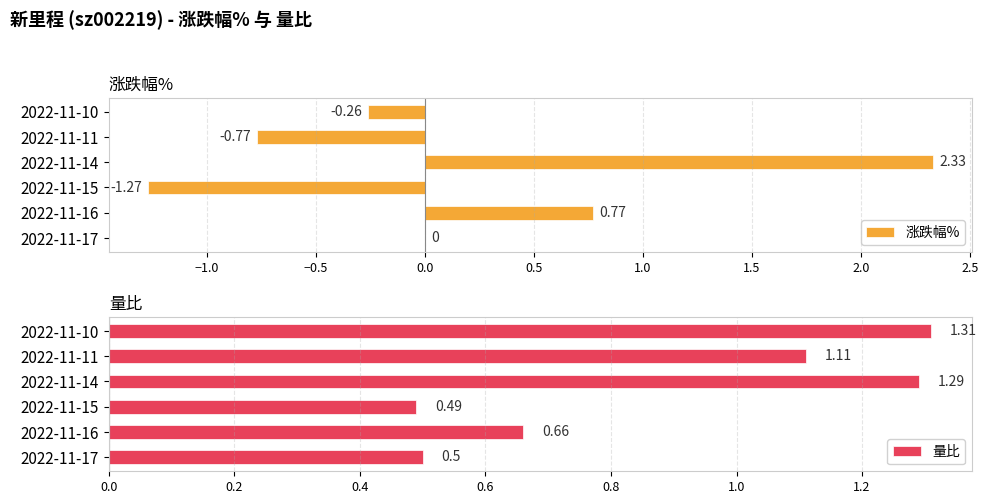

Which series has the largest total across all categories?

量比